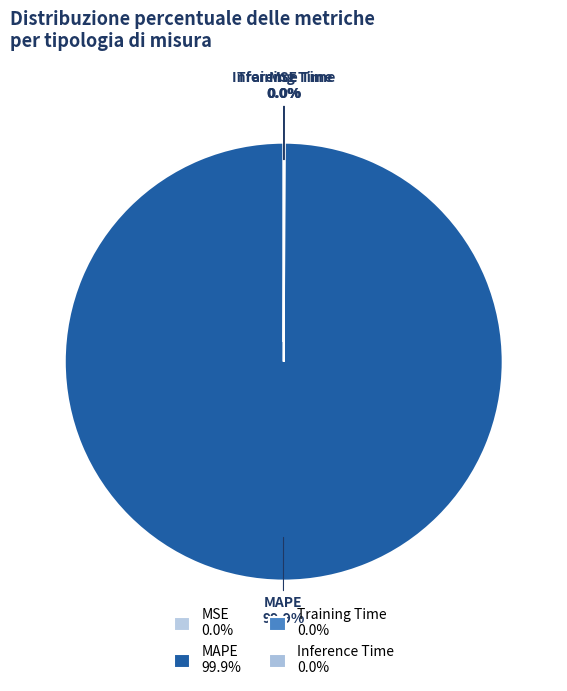

To the nearest percent, what is the average slice percentage?

25%